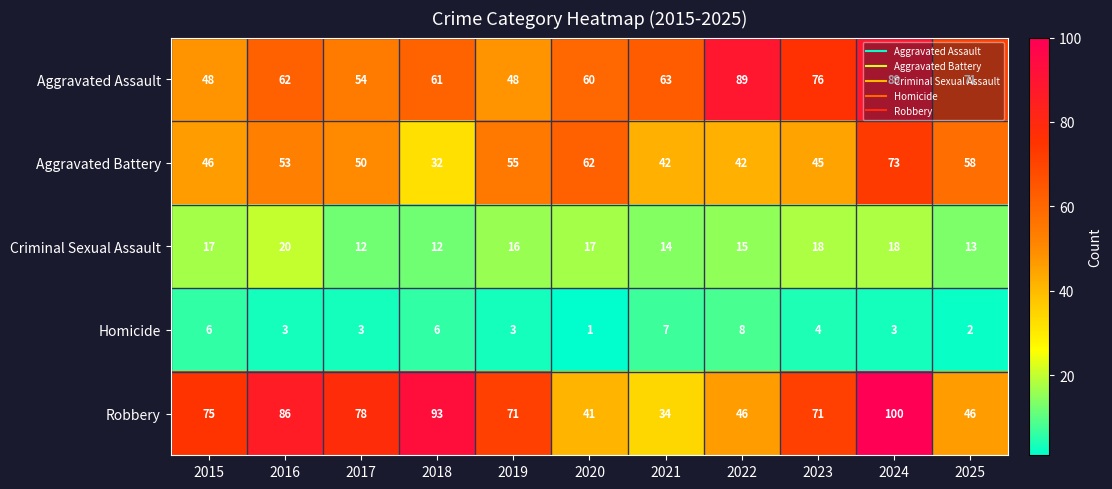

What is the lowest value of the Aggravated Battery series?

32